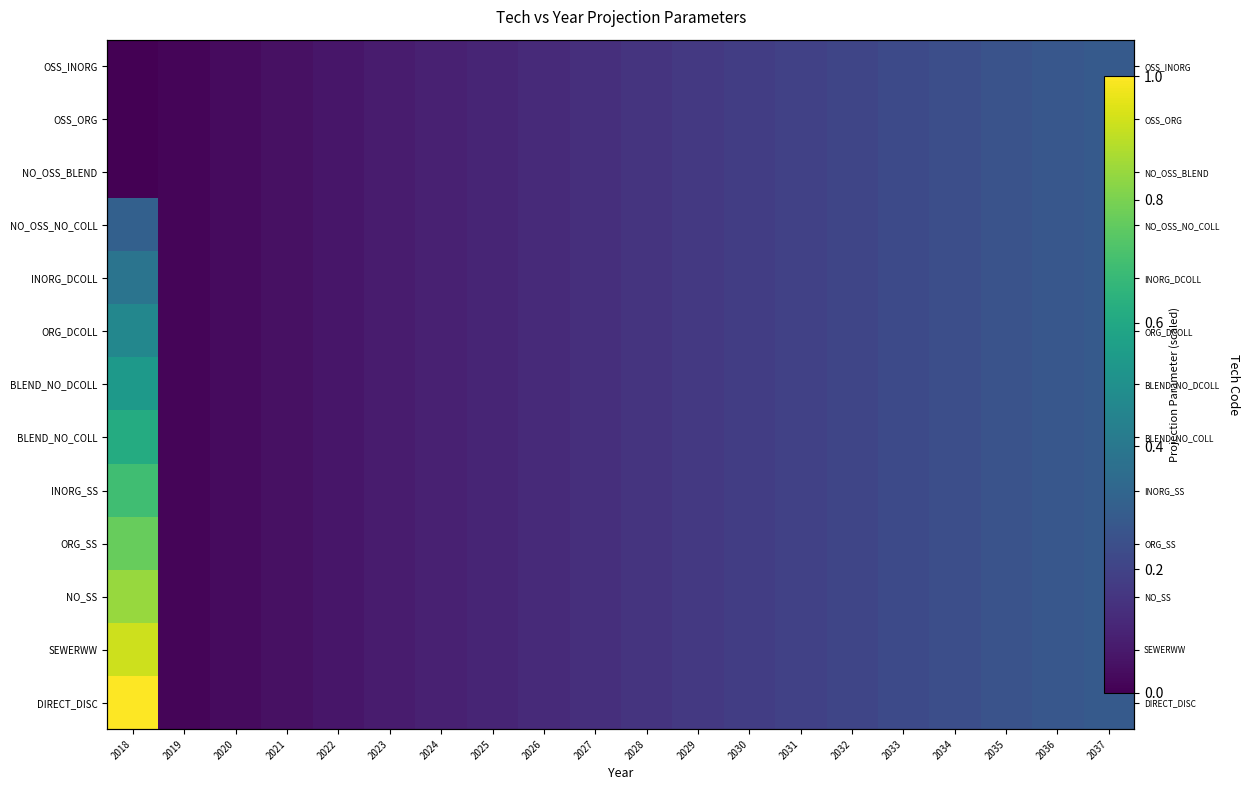

True or false: ORG_SS has a value of 0.2 at 2029.

True